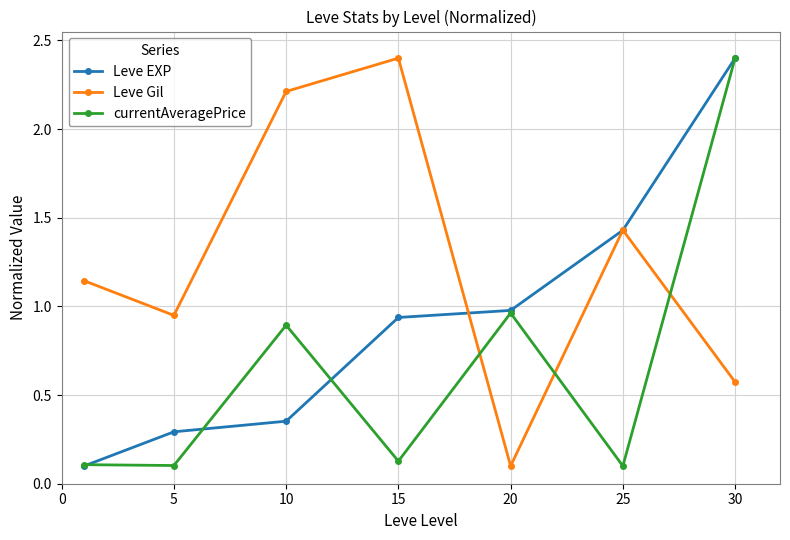

Which series has the largest total across all categories?

Leve Gil